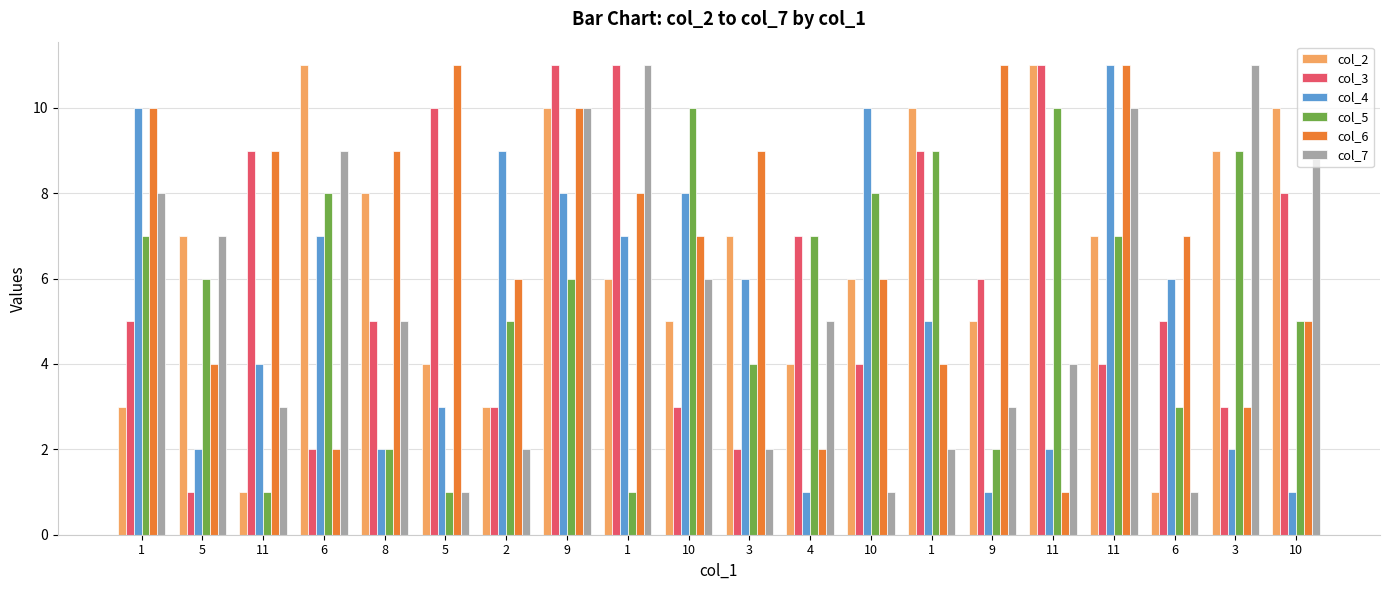

Are the bars grouped side by side (vs. stacked)?

Yes